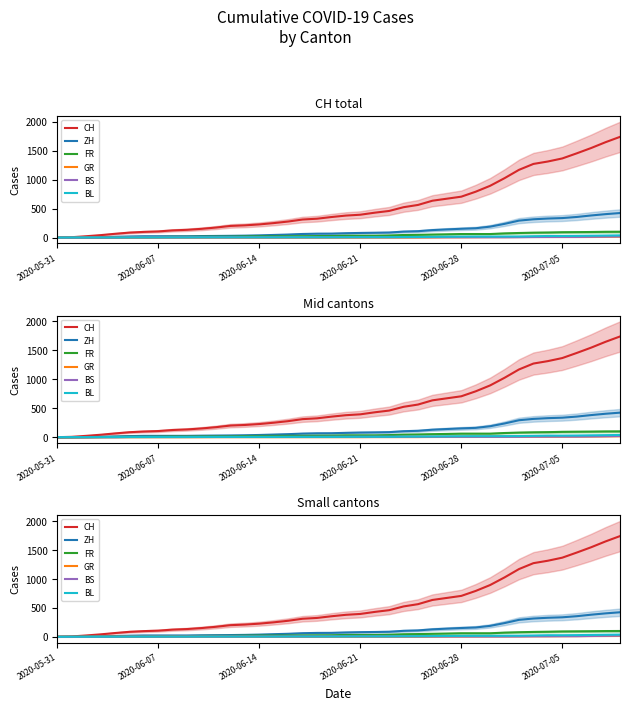

What are all the series names shown in the legend?

CH, ZH, FR, GR, BS, BL